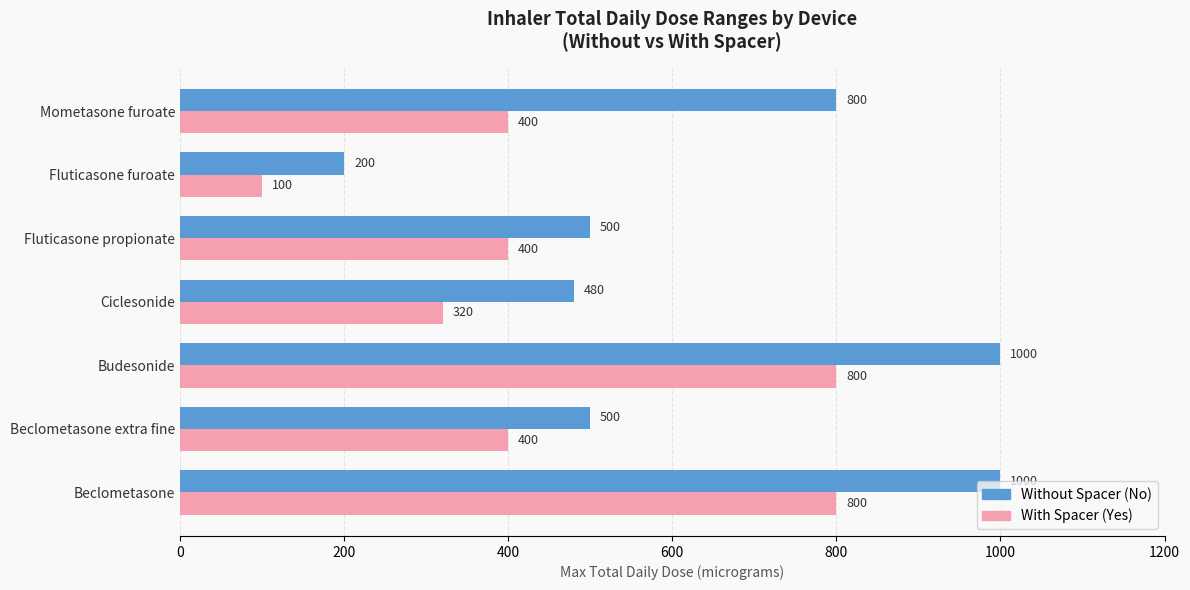

What is the minimum value for Without Spacer (No)?

200